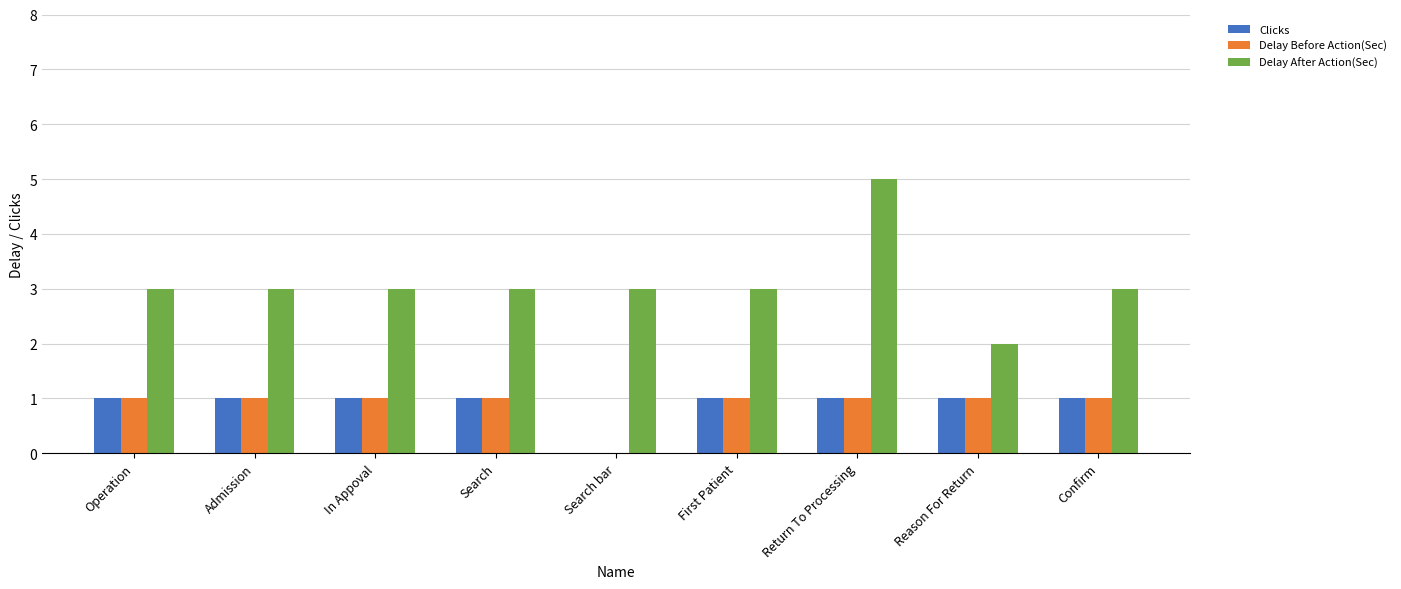

What is the maximum value shown in the chart?

5